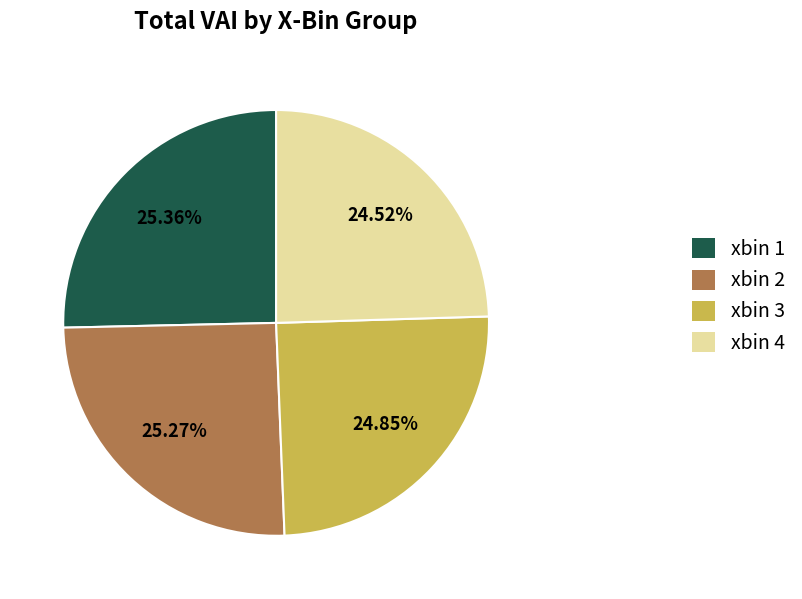

Does xbin 4 account for over 50% of the chart?

No